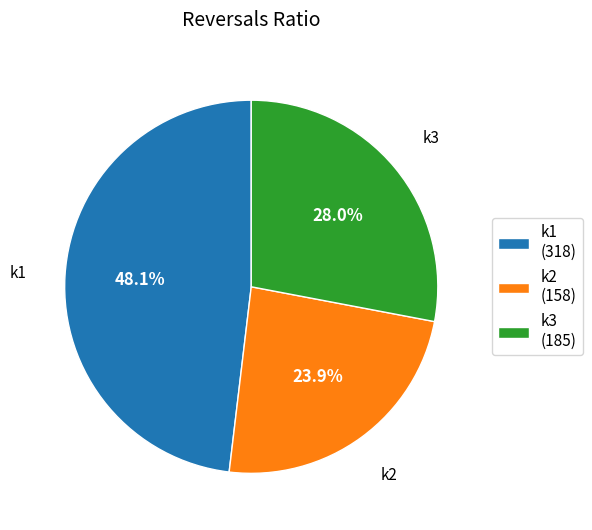

To the nearest percent, what is the difference between the largest and smallest slice percentages?

24%